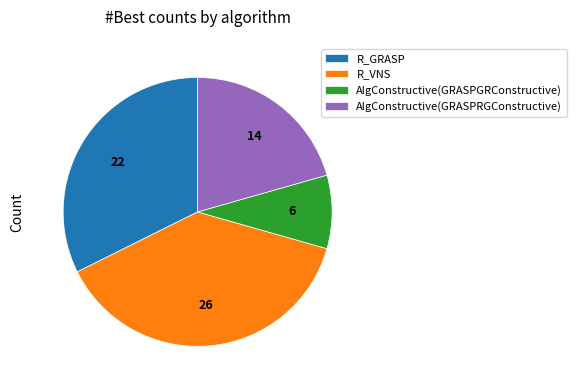

Count the number of slices in the pie.

4